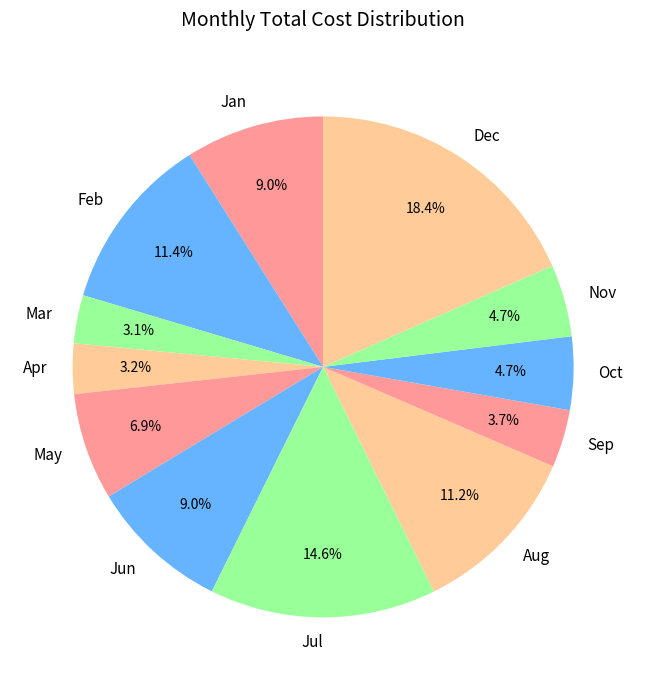

Does Dec account for over 50% of the chart?

No